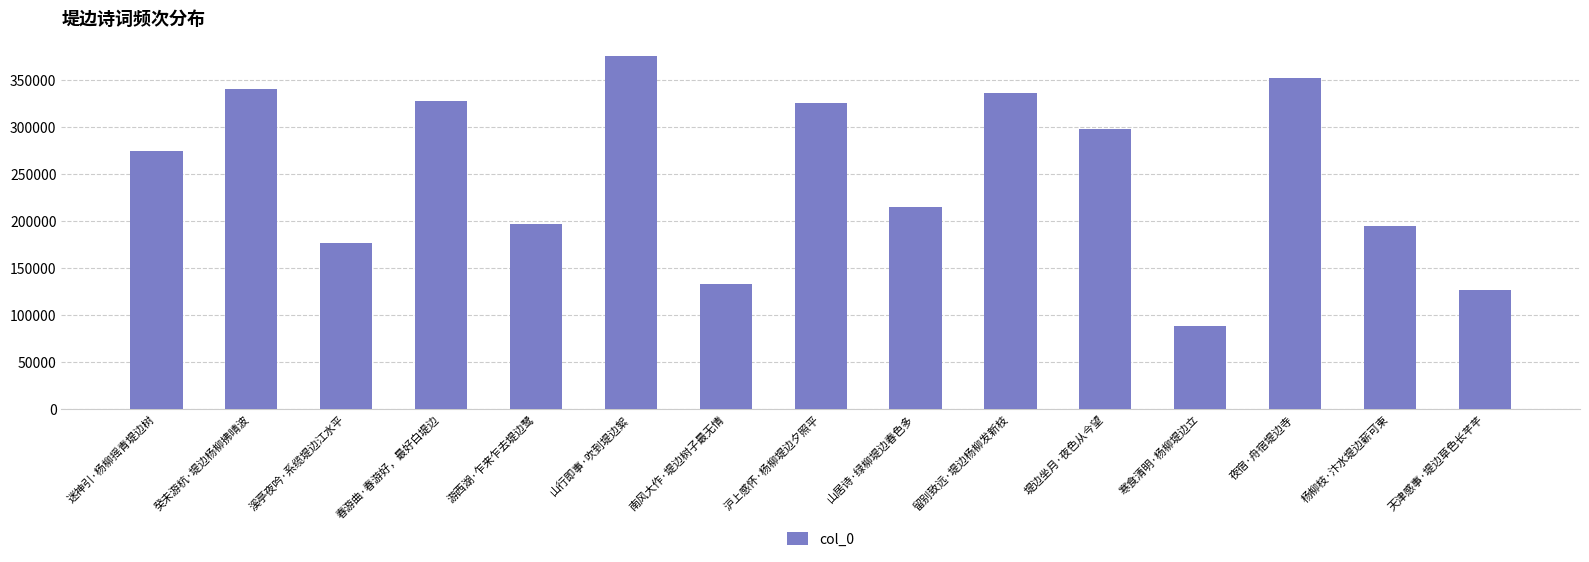

What is the label of the 8th bar from the left?

沪上感怀·杨柳堤边夕照平